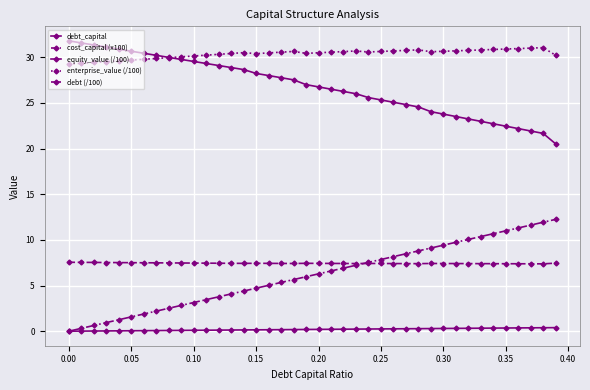

Count the number of data series in this chart.

5